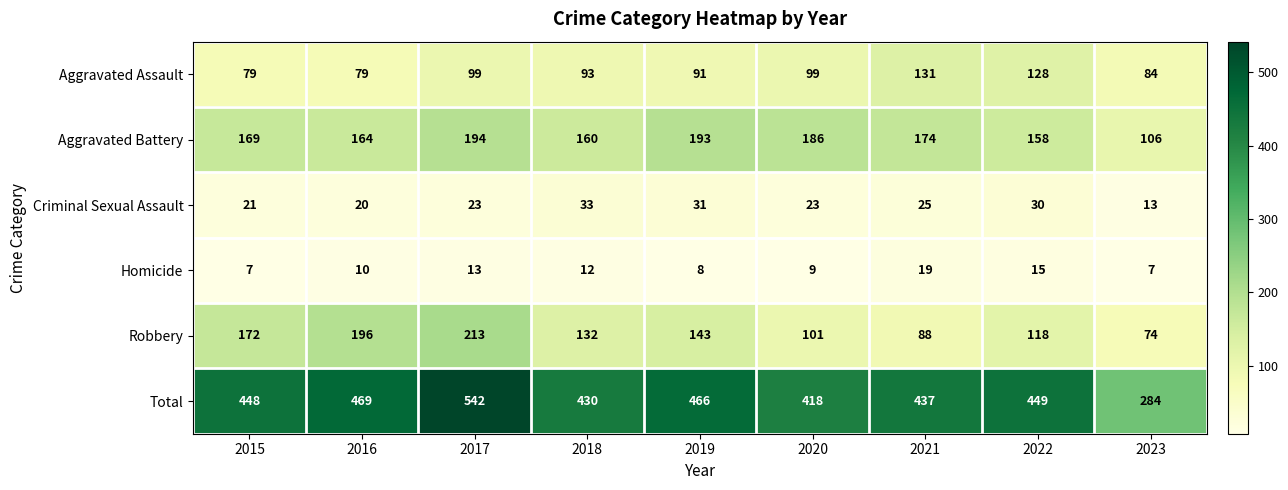

Rank the categories by Total value from highest to lowest.

2017, 2016, 2019, 2022, 2015, 2021, 2018, 2020, 2023